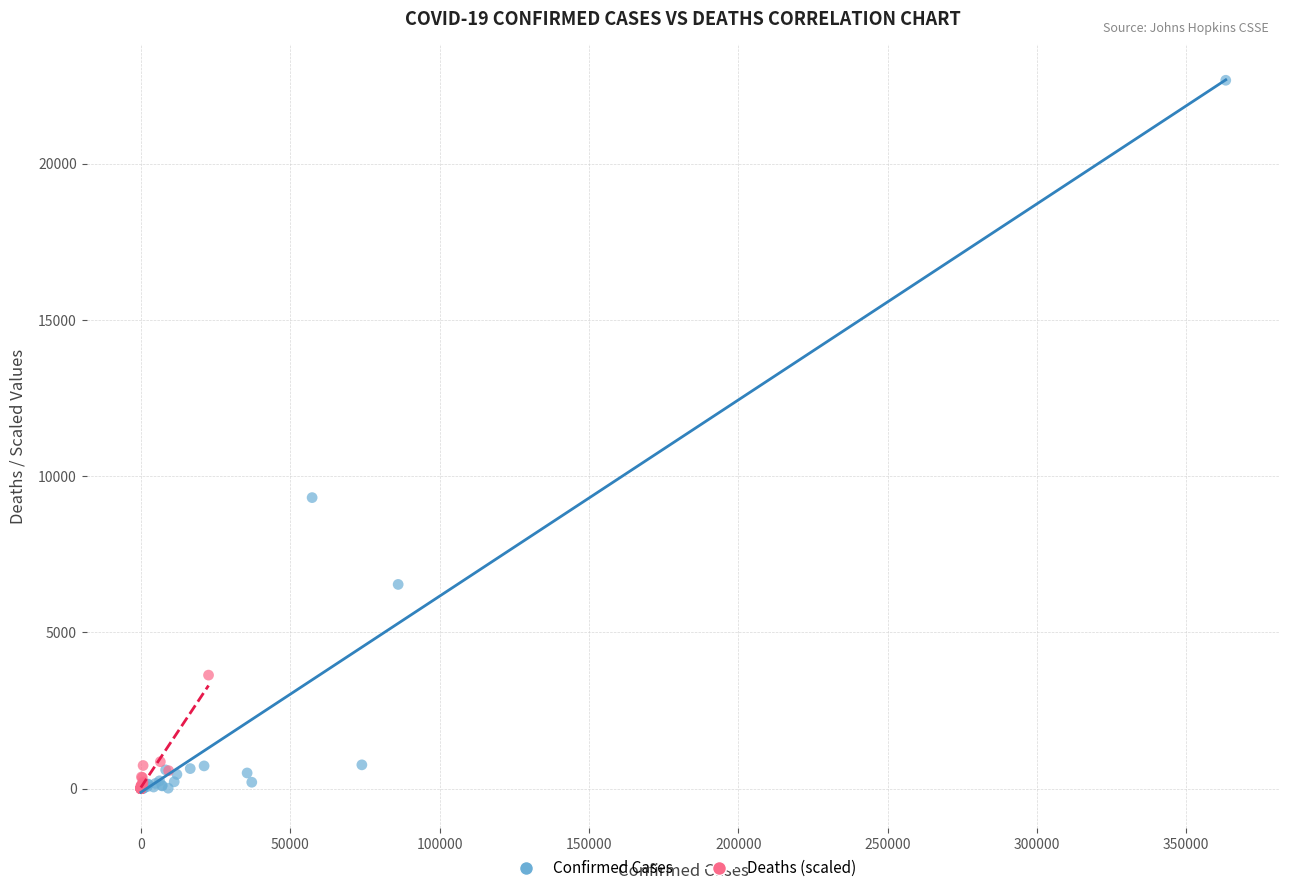

What are all the series names shown in the legend?

Confirmed Cases, Deaths (scaled)